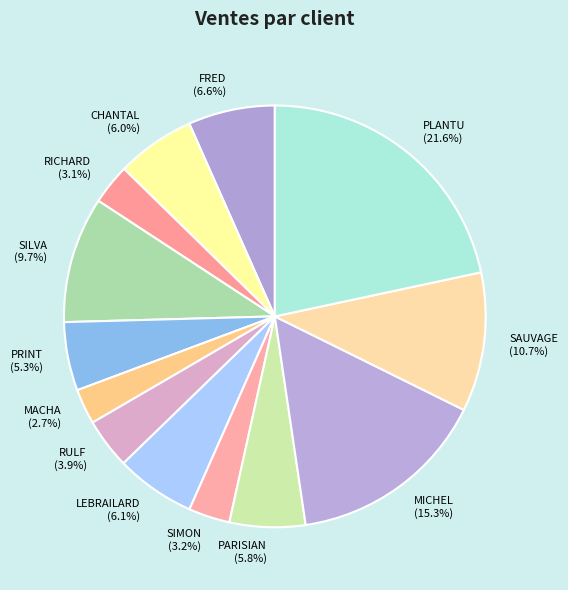

Between FRED (6.6%) and SAUVAGE (10.7%), which is larger?

SAUVAGE (10.7%)